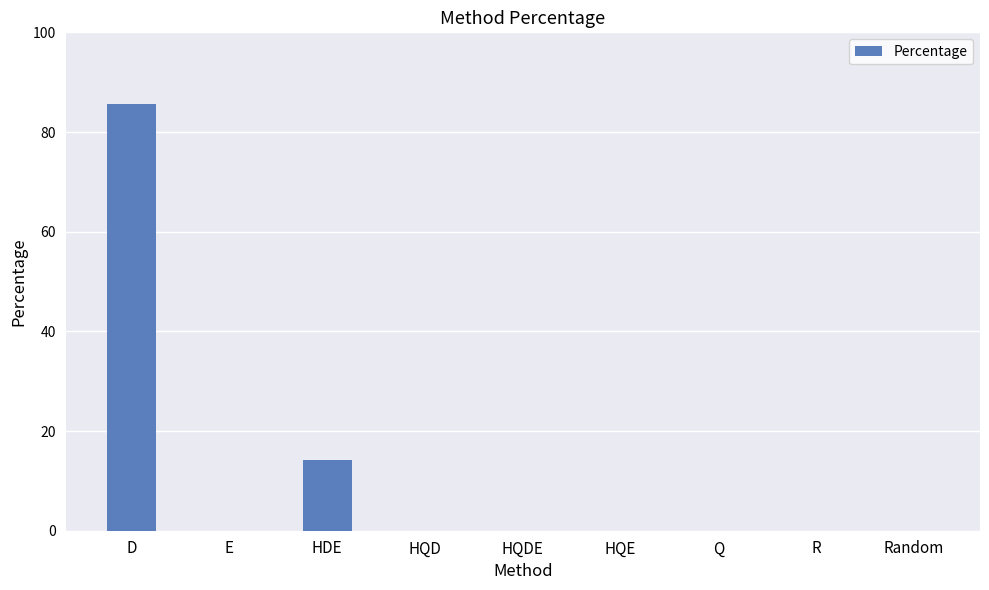

Are the bars horizontal?

No